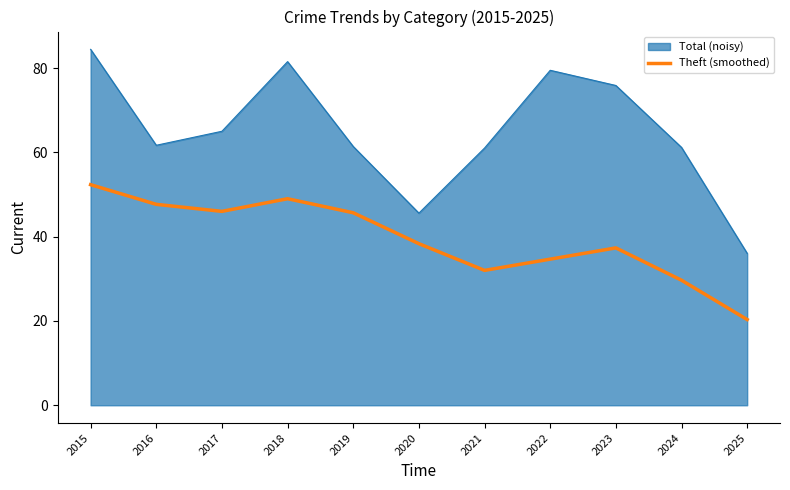

True or false: Total (noisy) and Theft (smoothed) intersect in this chart.

False